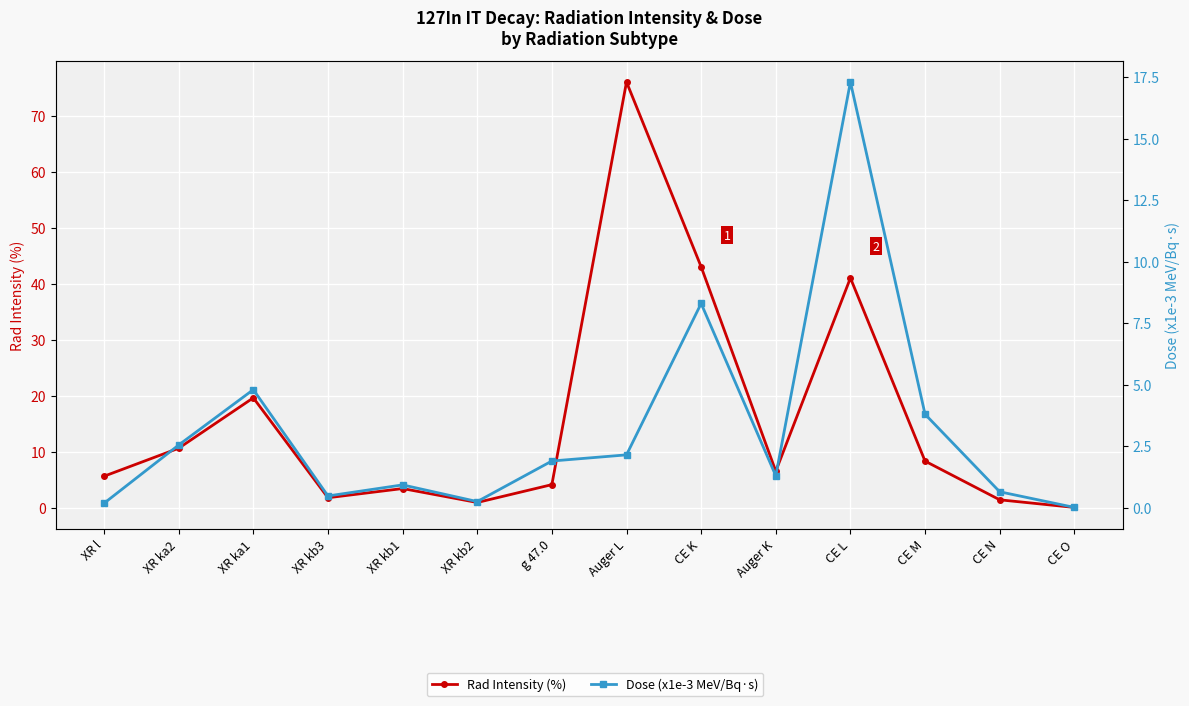

The Dose (x1e-3 MeV/Bq·s) series shows 0.0 at CE O. True or false?

False